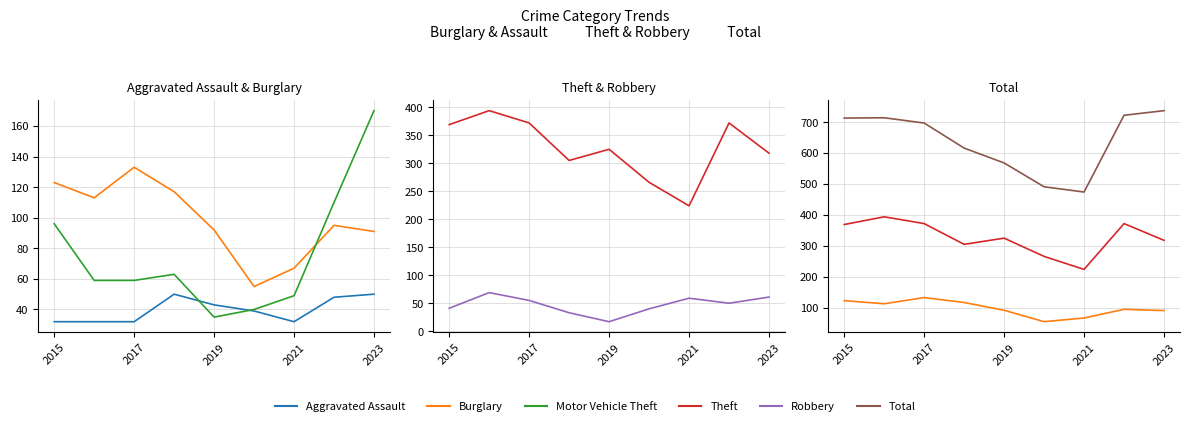

Where is the first local minimum for Total?

2021